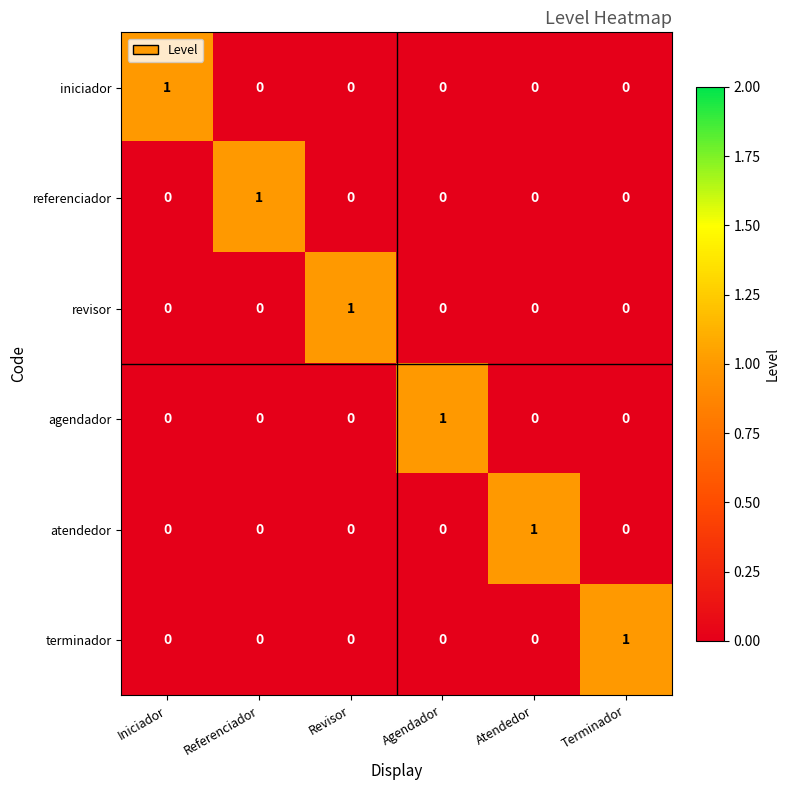

At which label does agendador reach its peak?

Agendador